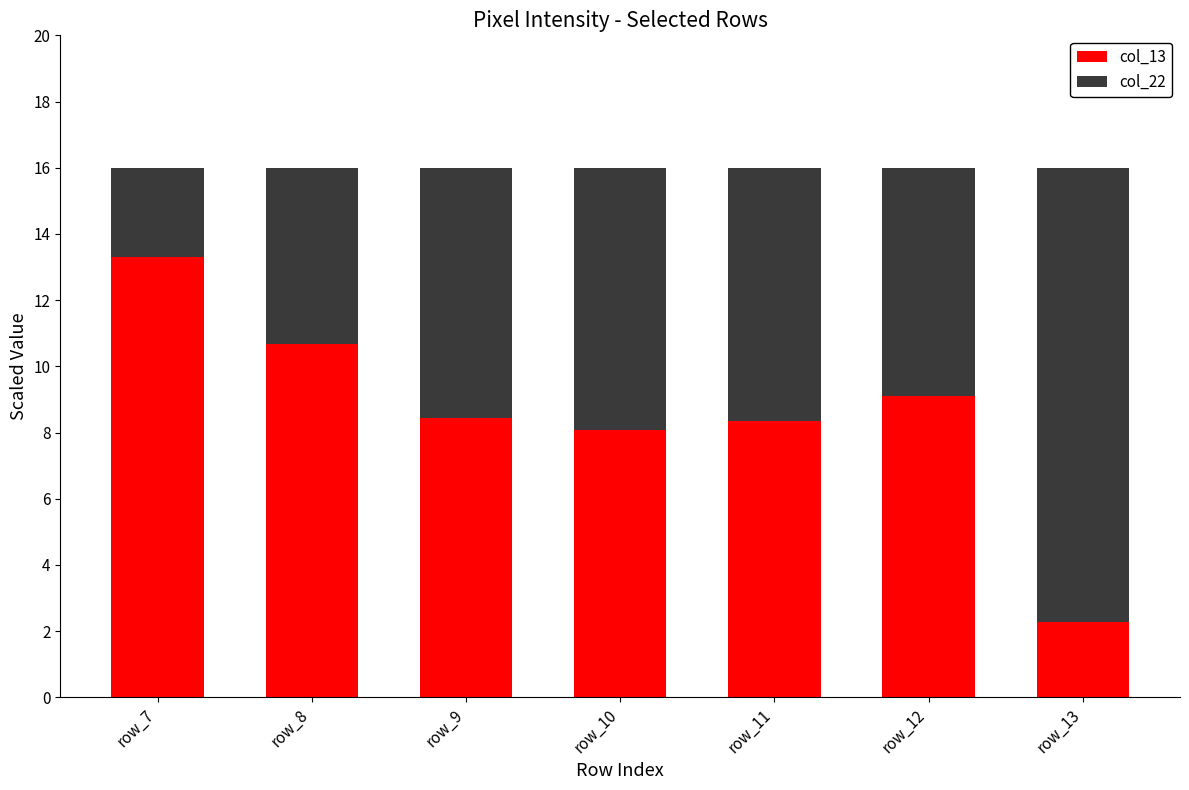

What is the total value across all series at row_13?

16.0